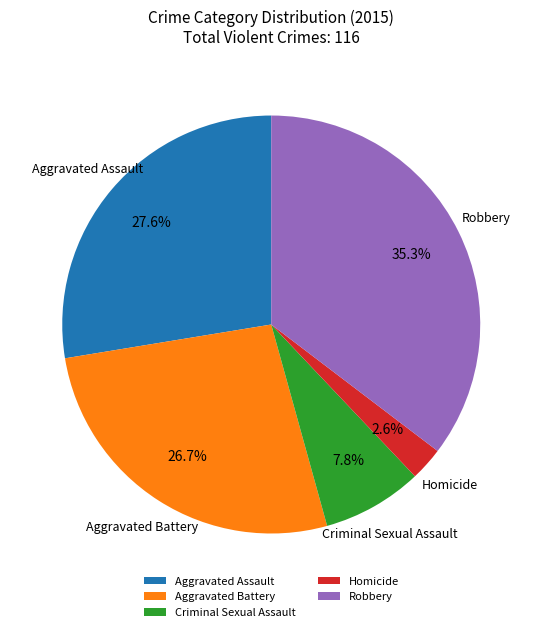

To the nearest percent, what is the combined percentage of Homicide and Robbery?

38%